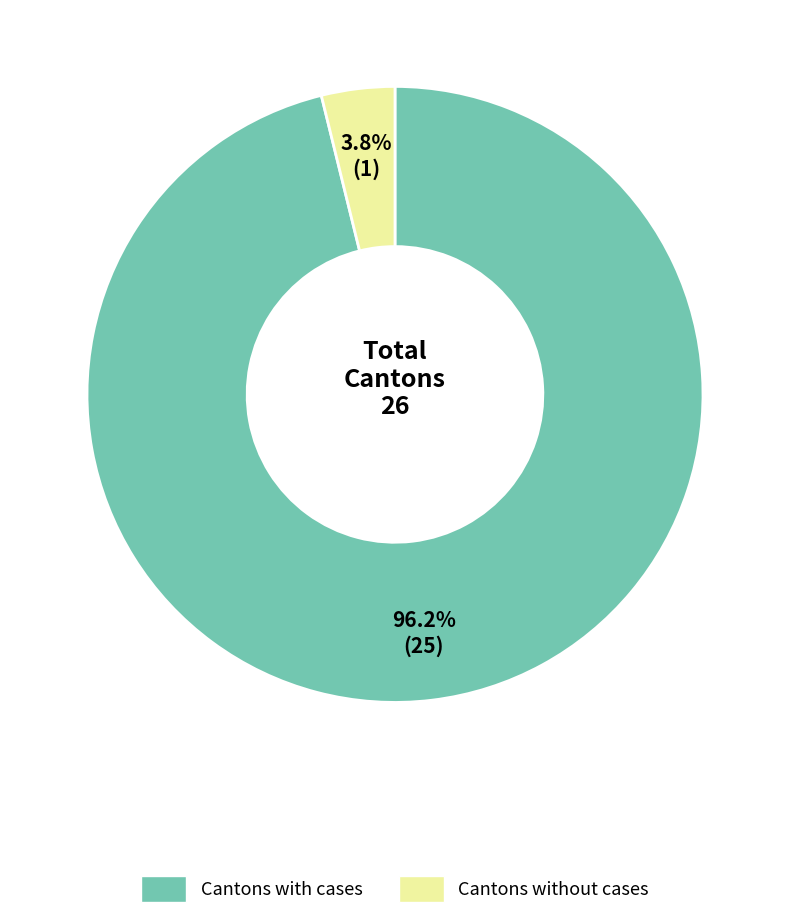

How many slices are in this pie chart?

2